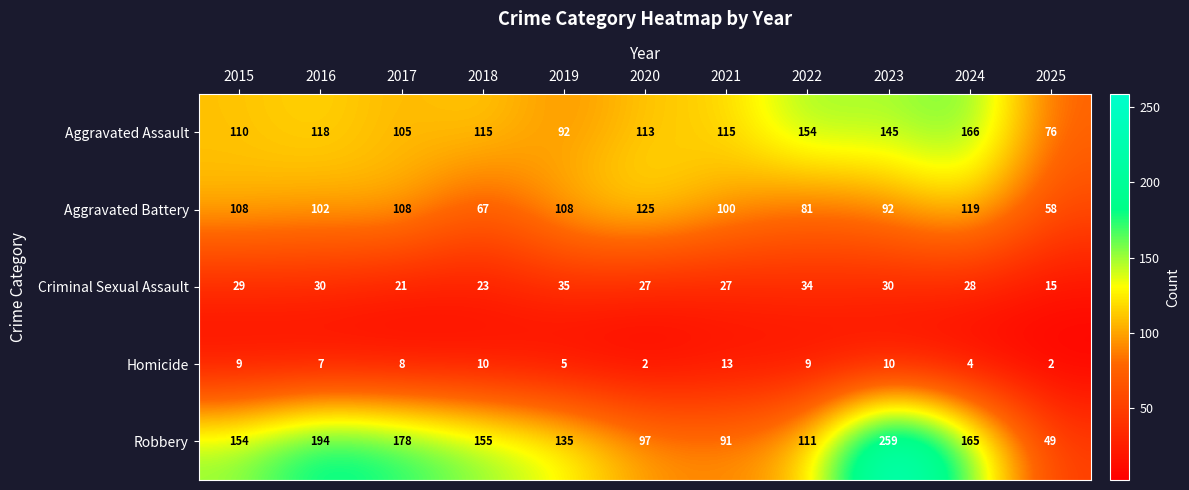

Which series has the widest spread of values?

Robbery